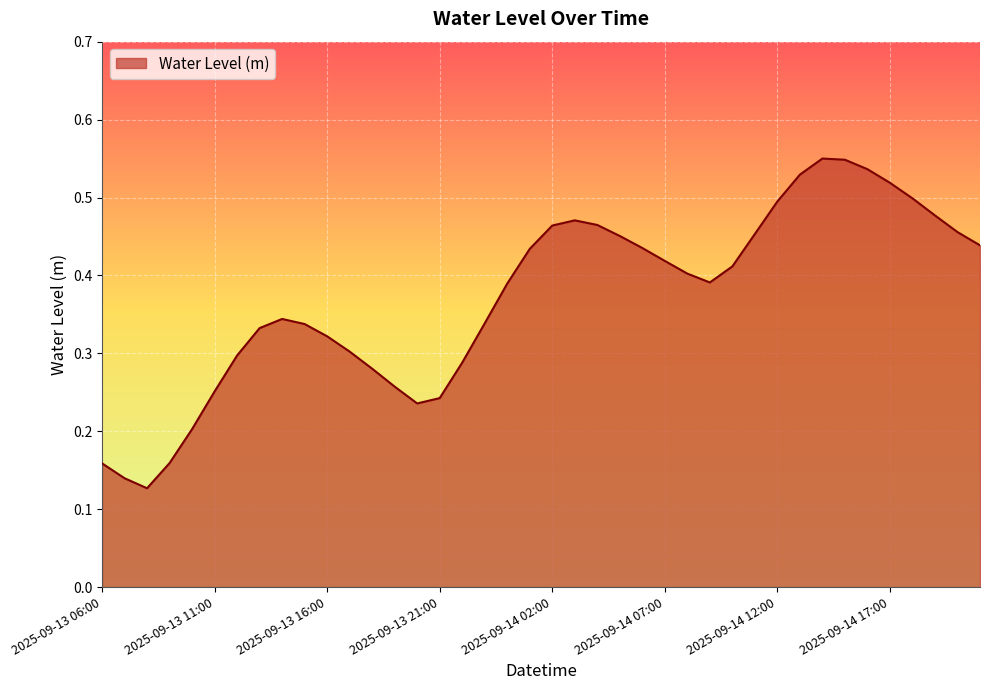

What is the difference between the maximum and second lowest values?

0.4